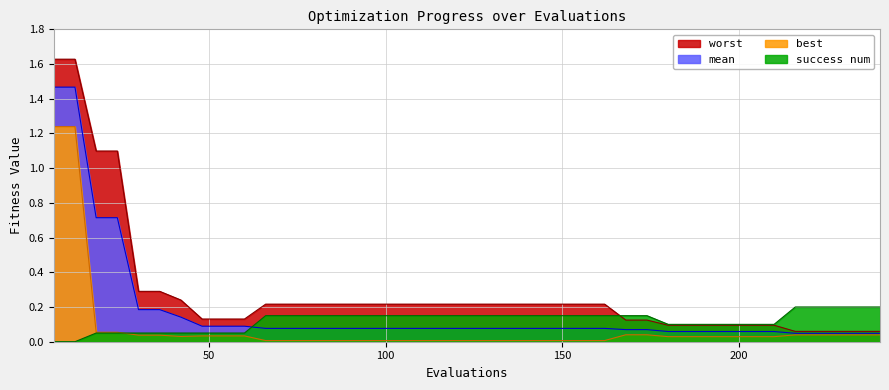

Which has a higher value, 18 or 120?

18